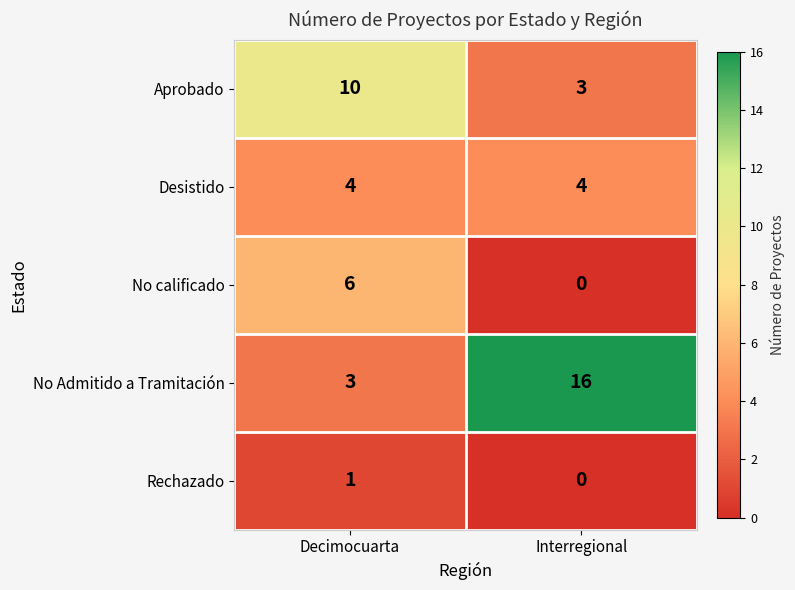

What is the total value across all series at Decimocuarta?

24